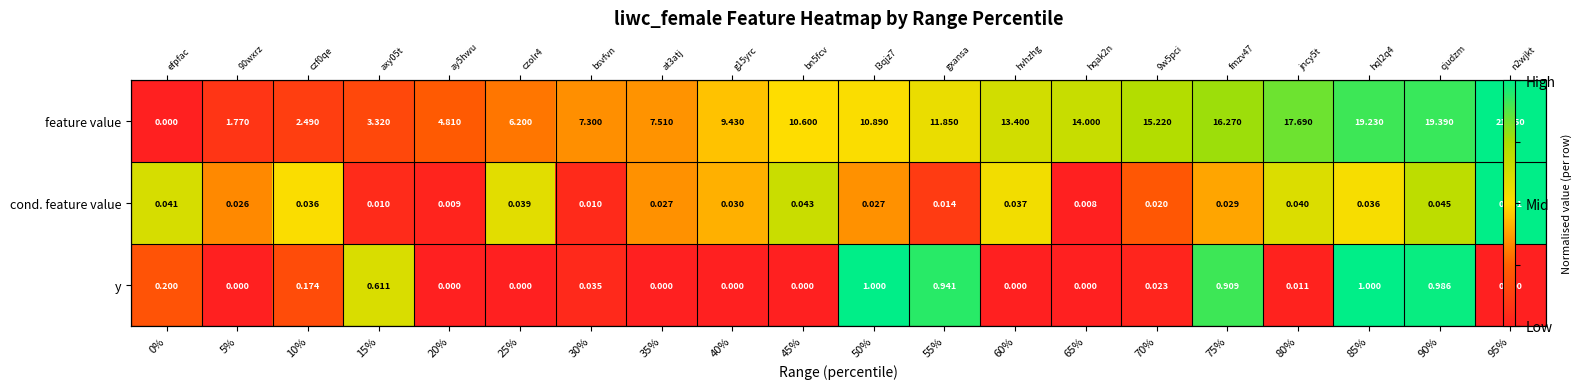

True or false: cond. feature value has a value of 0.3 at 10%.

False